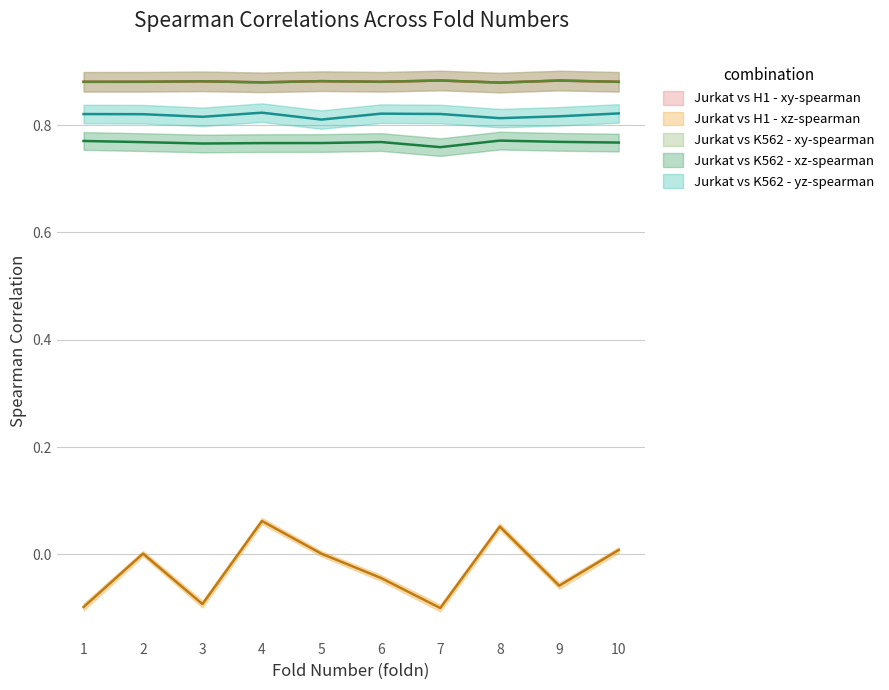

At which category does Jurkat vs K562 - yz-spearman reach its first local peak?

4